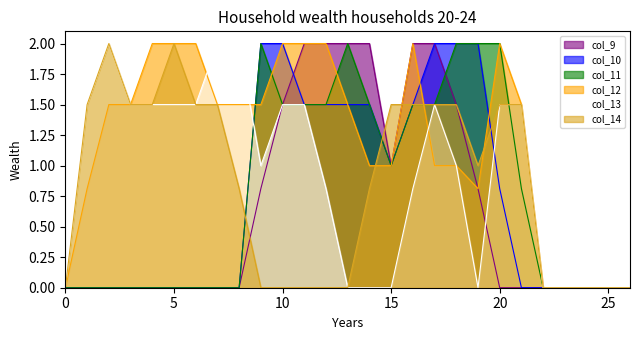

Between 14 and 26, which series saw the biggest shift?

col_9